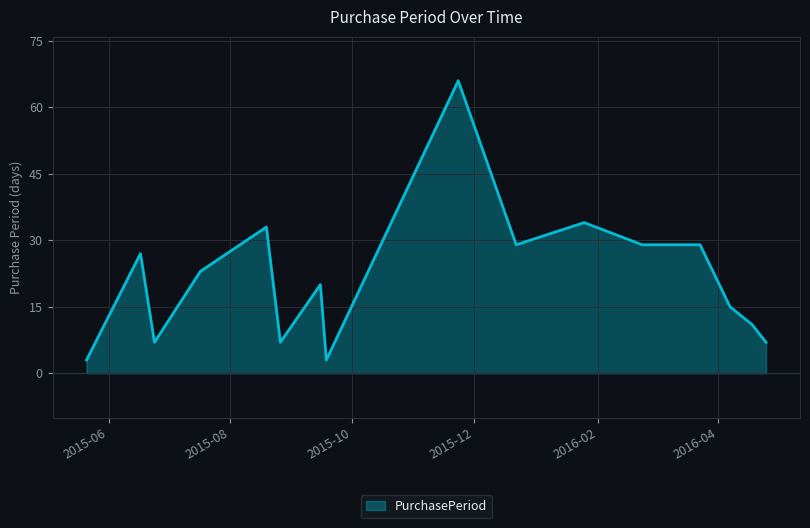

What is the difference between the maximum and minimum values?

63